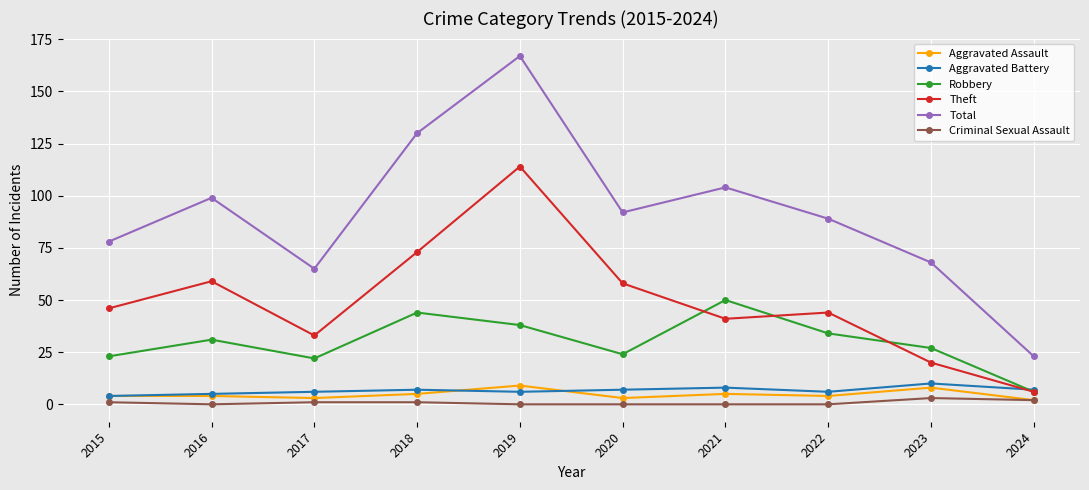

What is the difference between the highest and lowest values at 2021?

104